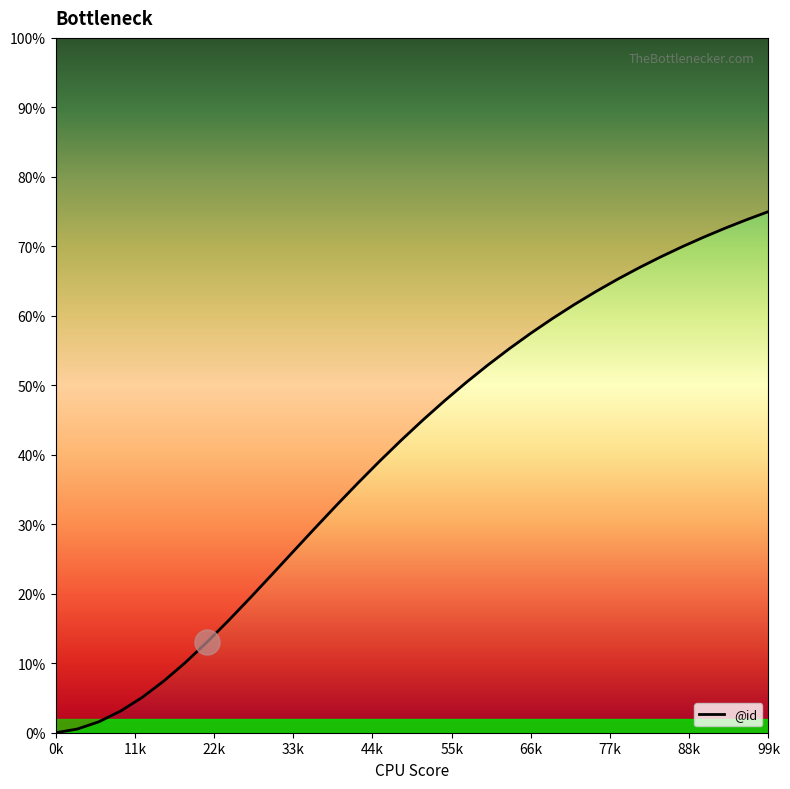

What is the change in value from 25 to 31?

+9.1